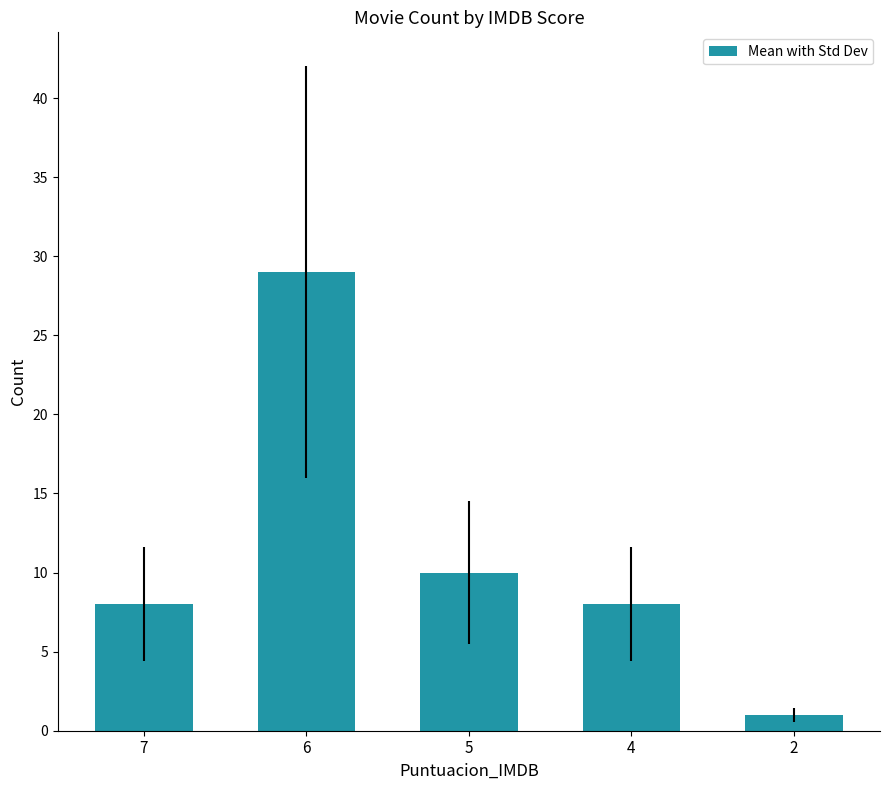

What is the approximate value at 7, to the nearest 5?

10